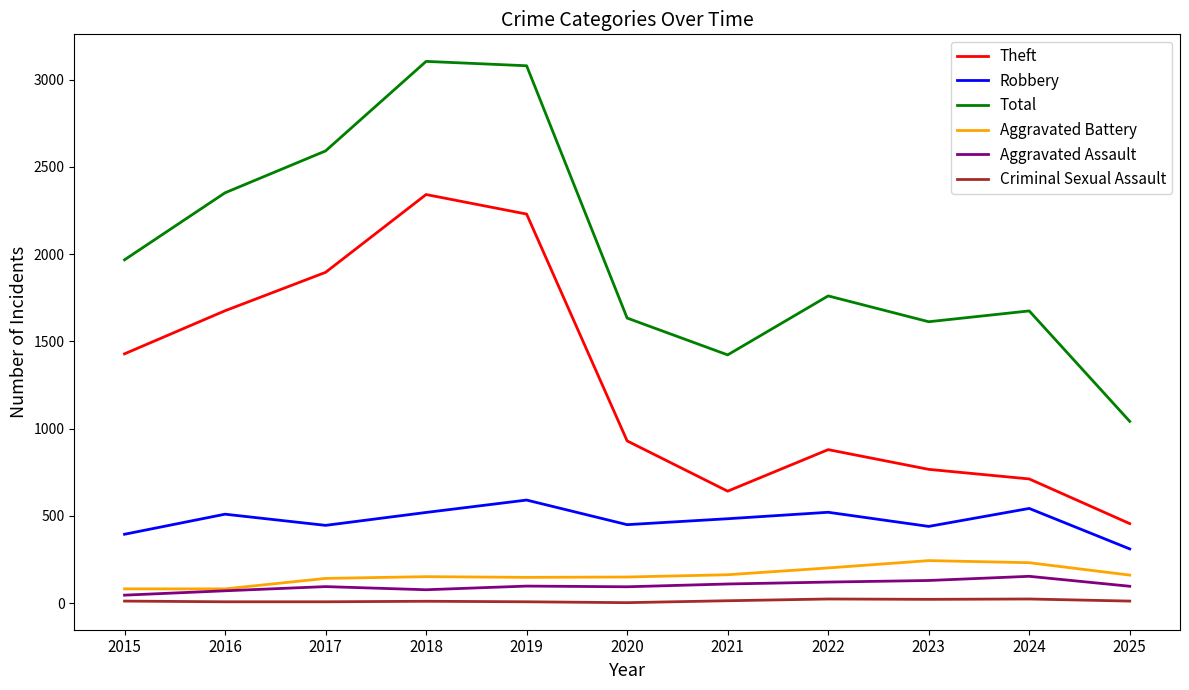

True or false: Criminal Sexual Assault and Robbery cross at least once.

False